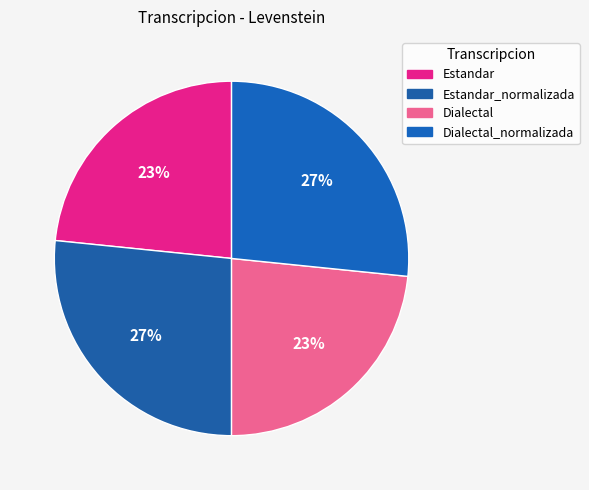

The Estandar slice represents 29% of the pie. True or false?

False